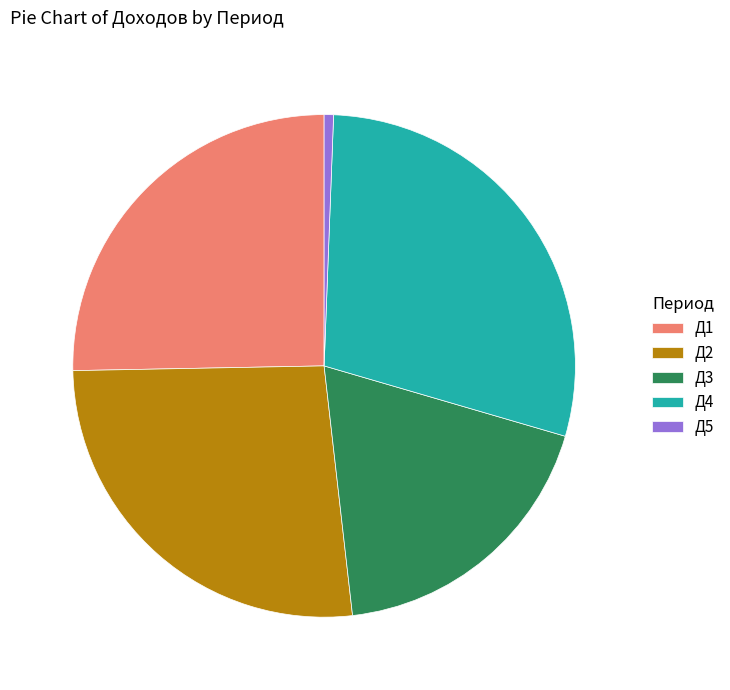

The Д5 slice represents 14% of the pie. True or false?

False